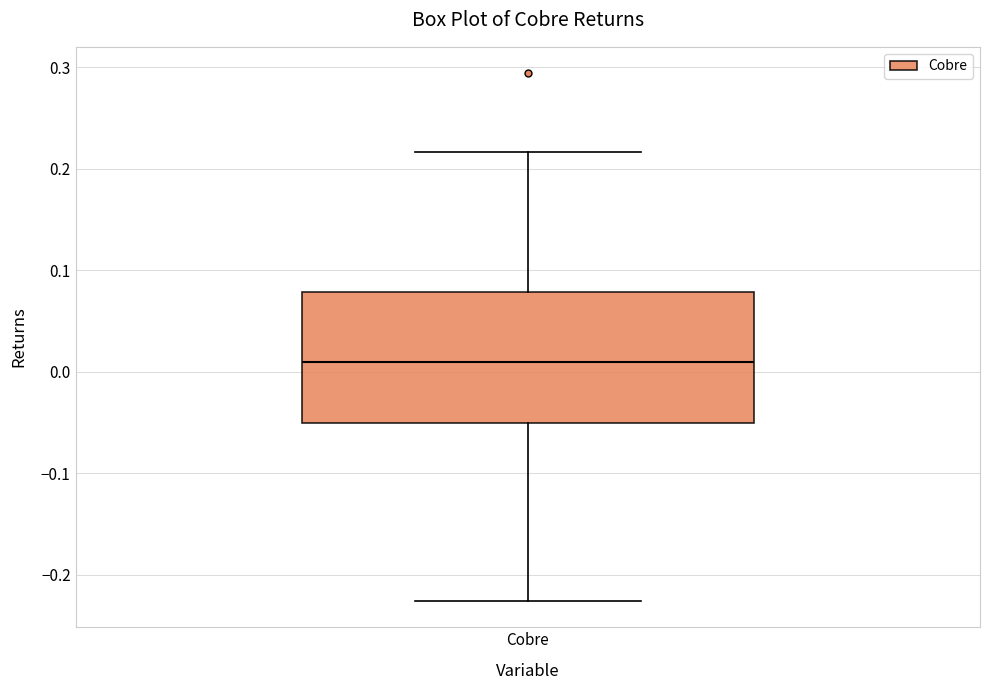

Read this box plot against the y-axis: the position of the median line, the range covered by the box, and the ends of both whiskers. The values are not printed on the chart, so give them approximately, as read against the axis.

median 0.01, box -0.05 to 0.08, whiskers -0.23 to 0.22